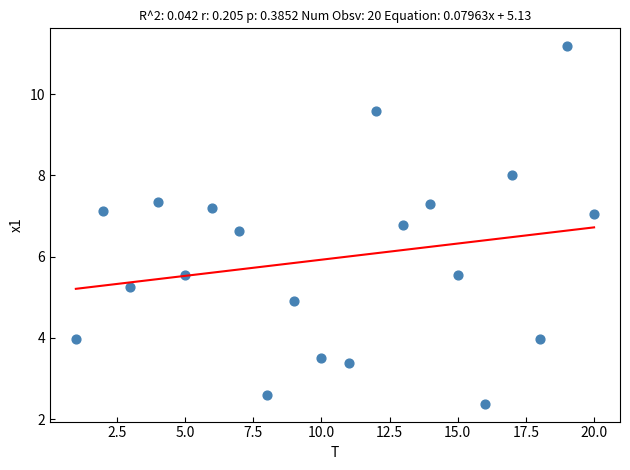

What is the range of X values (max minus min)?

19.0